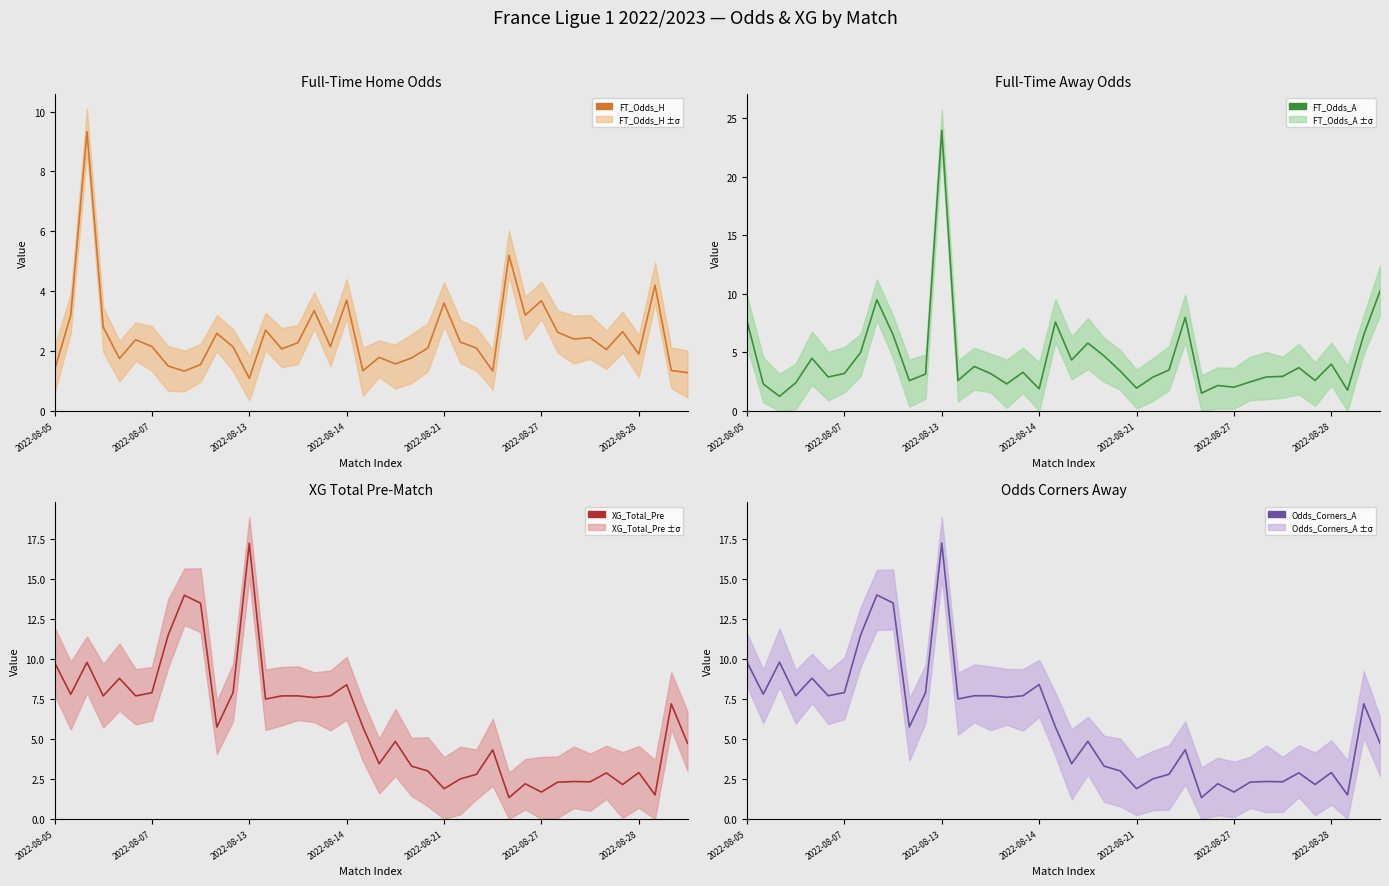

Reading left to right, extract all data points from this chart.

FT_Odds_H: 1.4	3.2	9.3	2.8	1.8	2.4	2.1	1.5	1.3	1.6	2.6	2.1	1.1	2.7	2.1	2.3	3.4	2.1	3.7	1.3	1.8	1.6	1.8	2.1	3.6	2.3	2.1	1.3	5.2	3.2	3.7	2.6	2.4	2.5	2.0	2.6	1.9	4.2	1.4	1.3
FT_Odds_A: 7.7	2.3	1.2	2.4	4.5	2.9	3.2	5.0	9.5	6.5	2.6	3.1	24.0	2.6	3.8	3.2	2.3	3.3	1.9	7.6	4.3	5.8	4.7	3.4	1.9	2.9	3.5	8.0	1.5	2.2	2.0	2.5	2.9	3.0	3.7	2.6	4.0	1.8	6.5	10.2
XG_Total_Pre: 9.8	7.8	9.8	7.7	8.8	7.7	7.9	11.5	14.0	13.5	5.8	7.9	17.2	7.5	7.7	7.7	7.6	7.7	8.4	5.8	3.5	4.8	3.3	3.0	1.9	2.5	2.8	4.3	1.3	2.2	1.7	2.3	2.3	2.3	2.9	2.1	2.9	1.5	7.2	4.7
Odds_Corners_A: 9.8	7.8	9.8	7.7	8.8	7.7	7.9	11.5	14.0	13.5	5.8	7.9	17.2	7.5	7.7	7.7	7.6	7.7	8.4	5.8	3.5	4.8	3.3	3.0	1.9	2.5	2.8	4.3	1.3	2.2	1.7	2.3	2.3	2.3	2.9	2.1	2.9	1.5	7.2	4.7